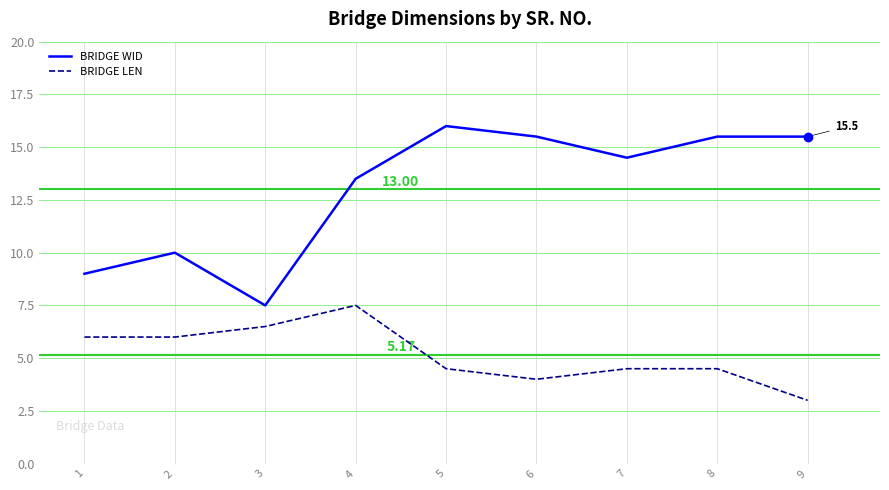

Which series has the largest range (max minus min)?

BRIDGE WID